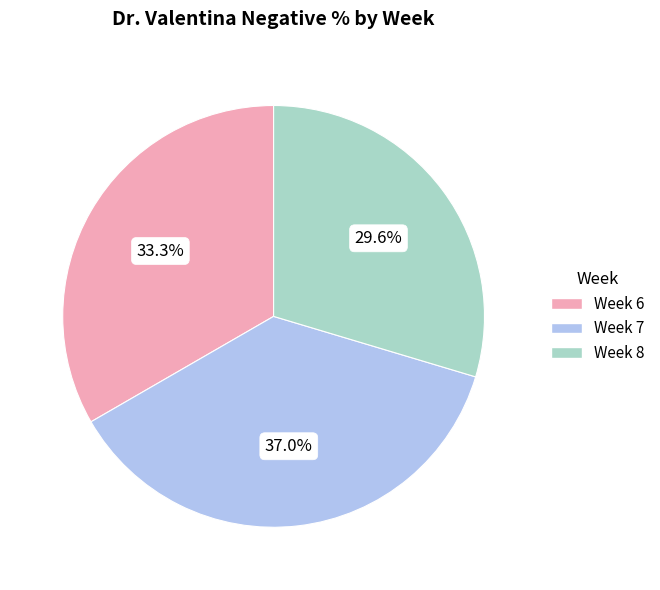

Count the number of slices in the pie.

3